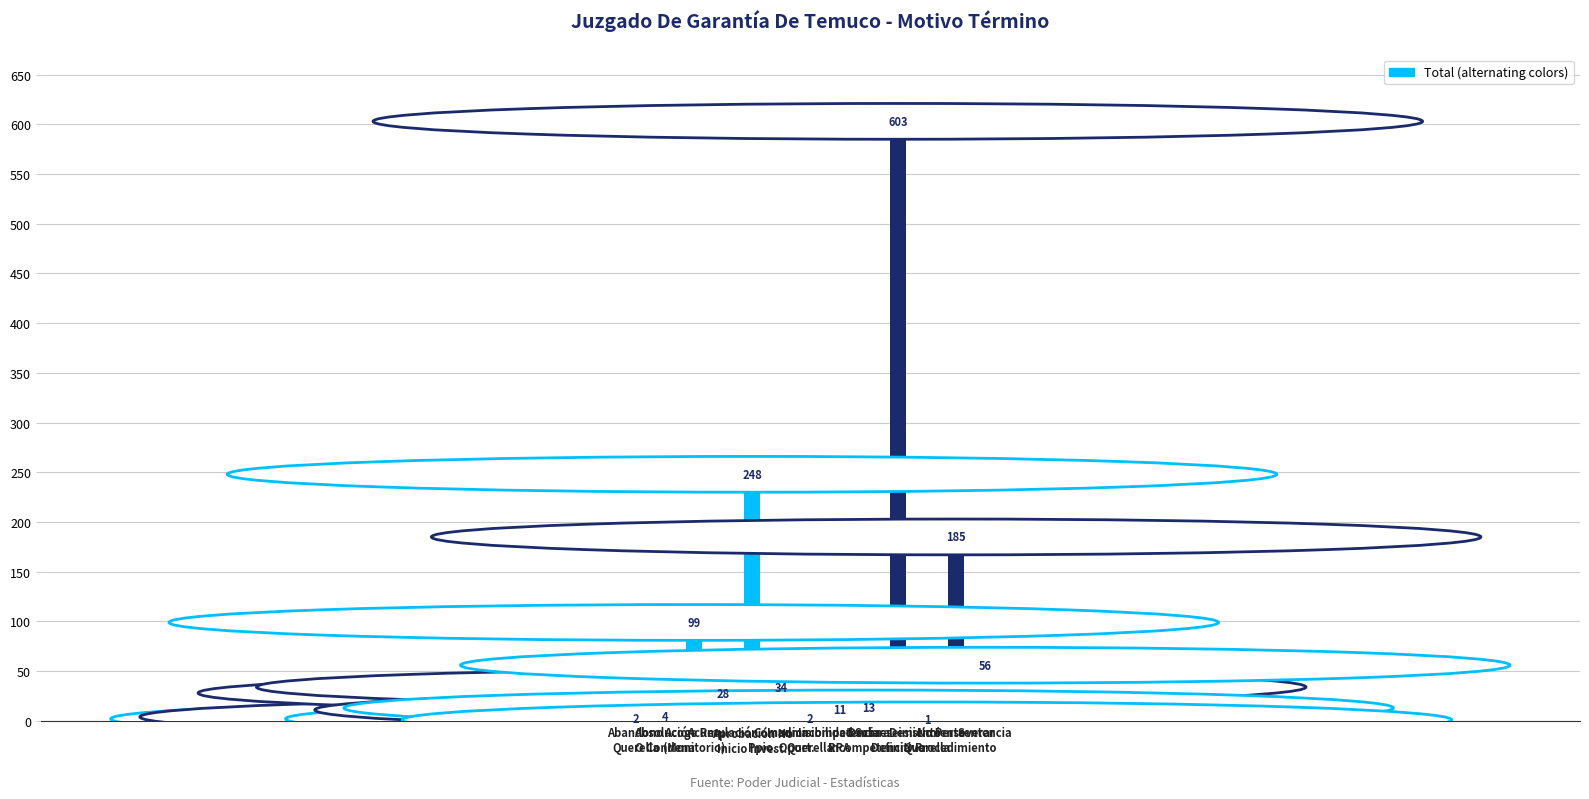

What is the sum of all values?

1286